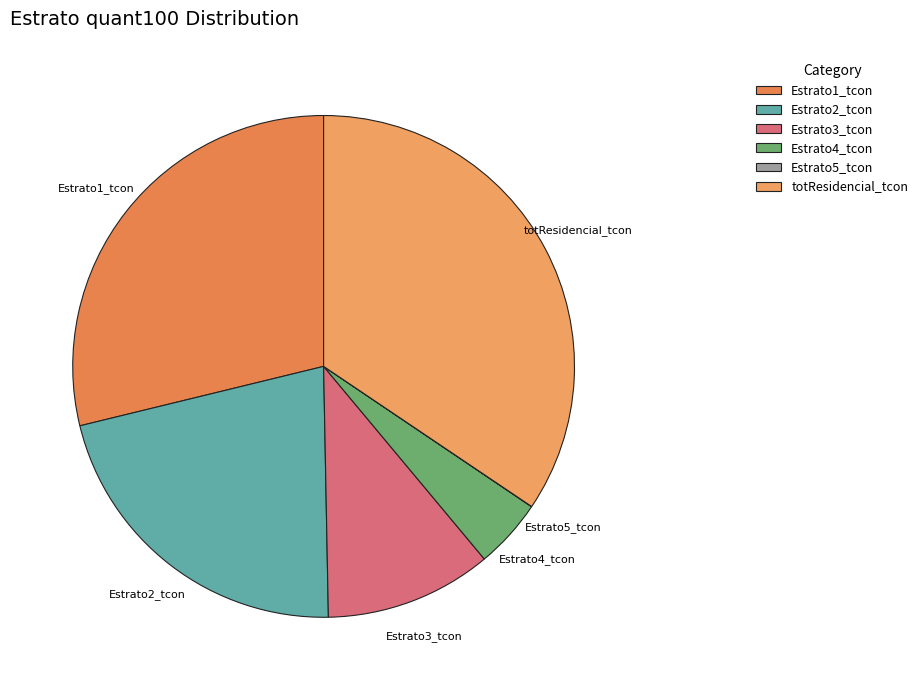

Is there any slice that represents more than half of the pie?

No